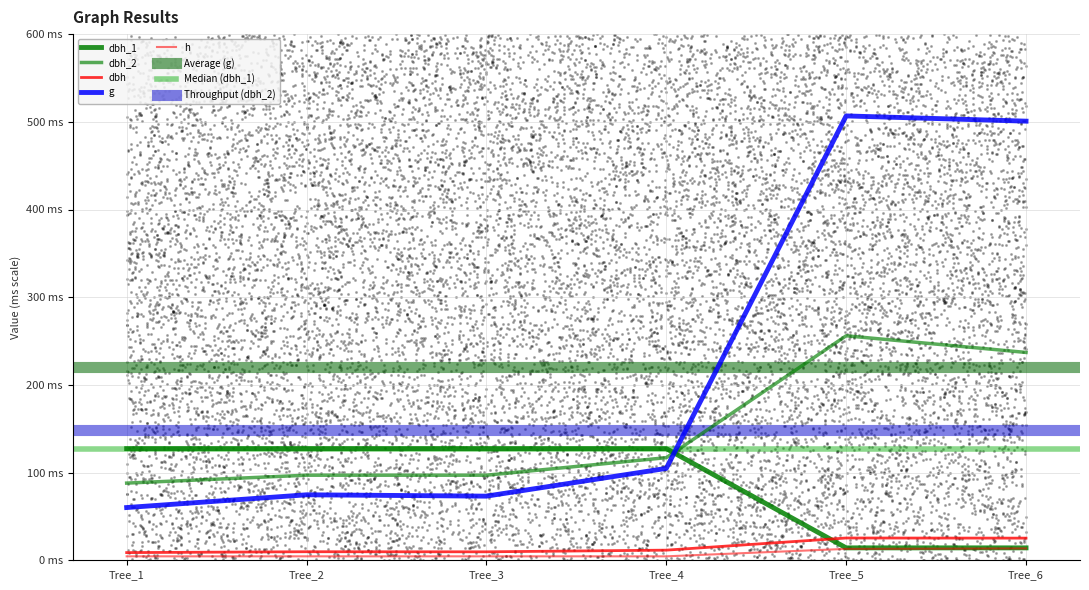

Is the value of dbh_2 at Tree_3 greater than the value of dbh at Tree_2?

Yes